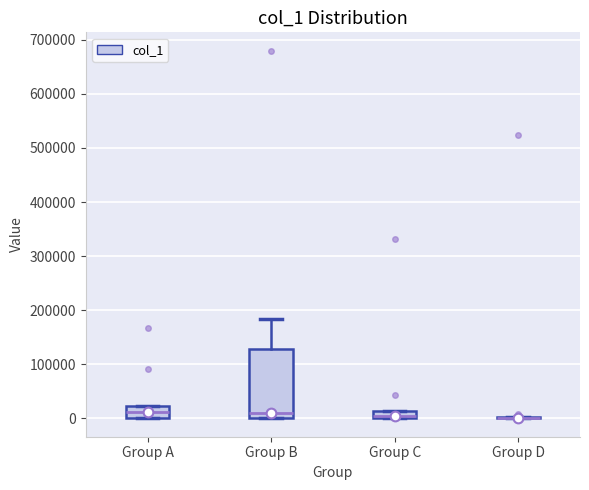

Where is the upper edge of the box for Group A on the y-axis? The values are not printed on the chart, so give them approximately, as read against the axis.

20000